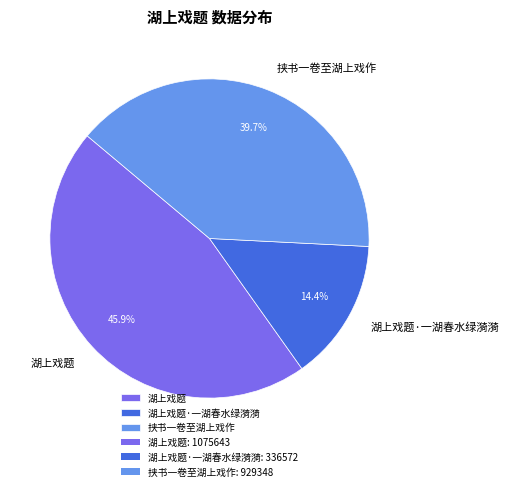

To the nearest percent, what is the average slice percentage?

33%